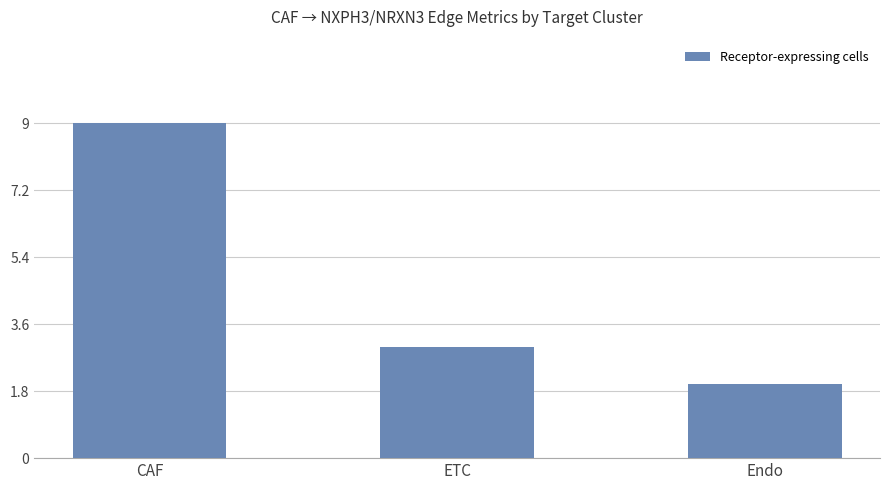

Does the chart contain stacked bars?

No